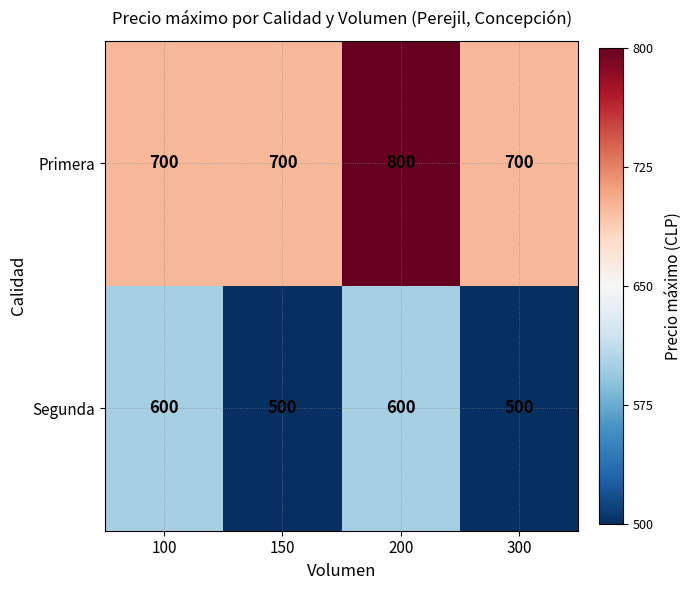

Rank the series by their maximum value, from lowest to highest.

Segunda, Primera